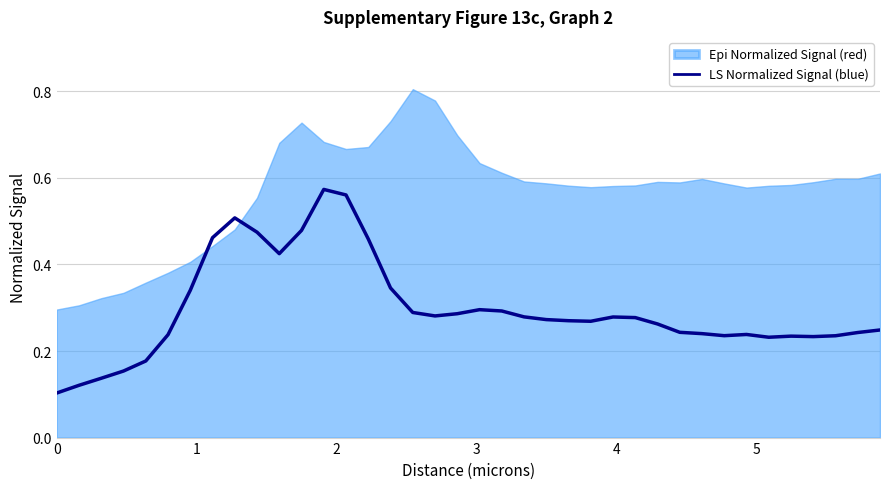

What is the value of the 12th point from the left?

0.5